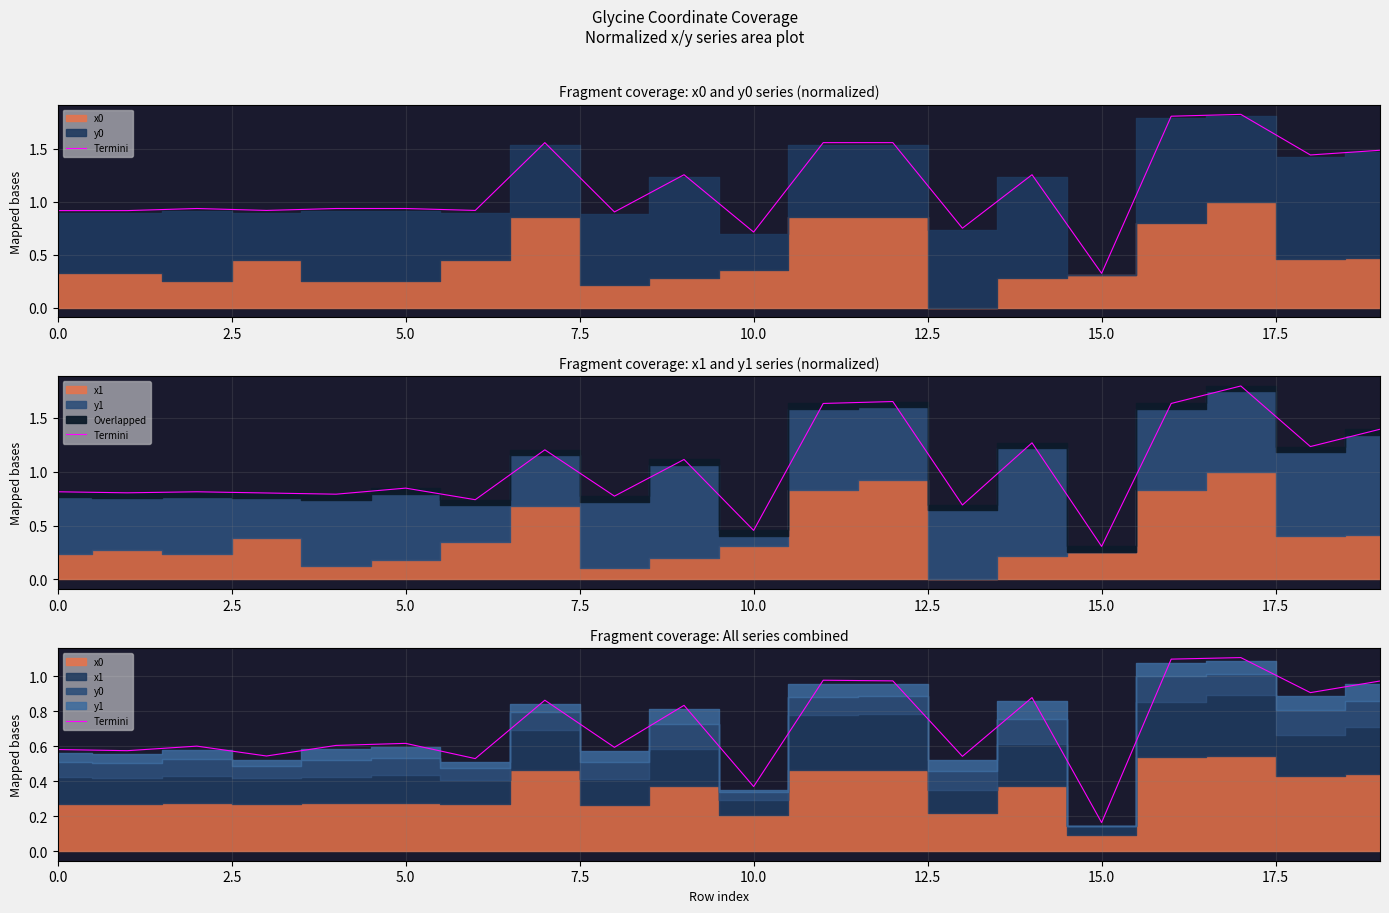

Where is the first local minimum?

2.5